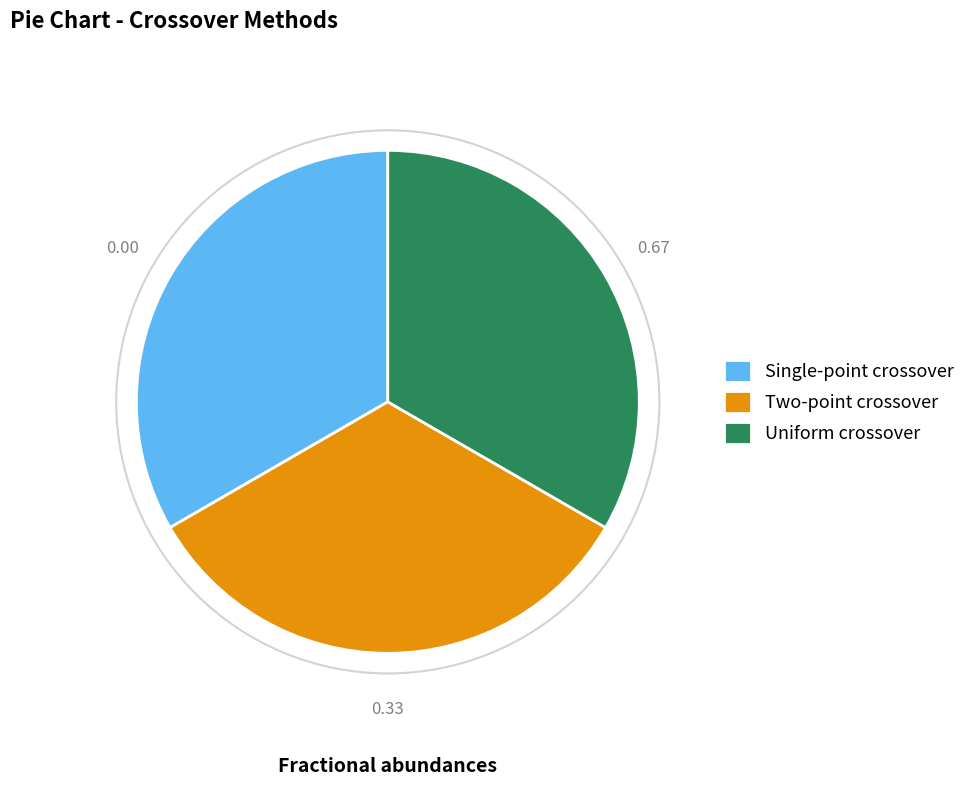

Does any single category account for the majority?

No